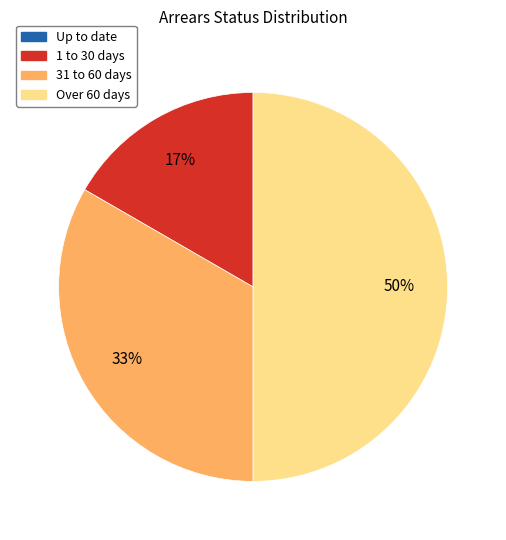

To the nearest percent, what is the difference between the largest and smallest slice percentages?

33%